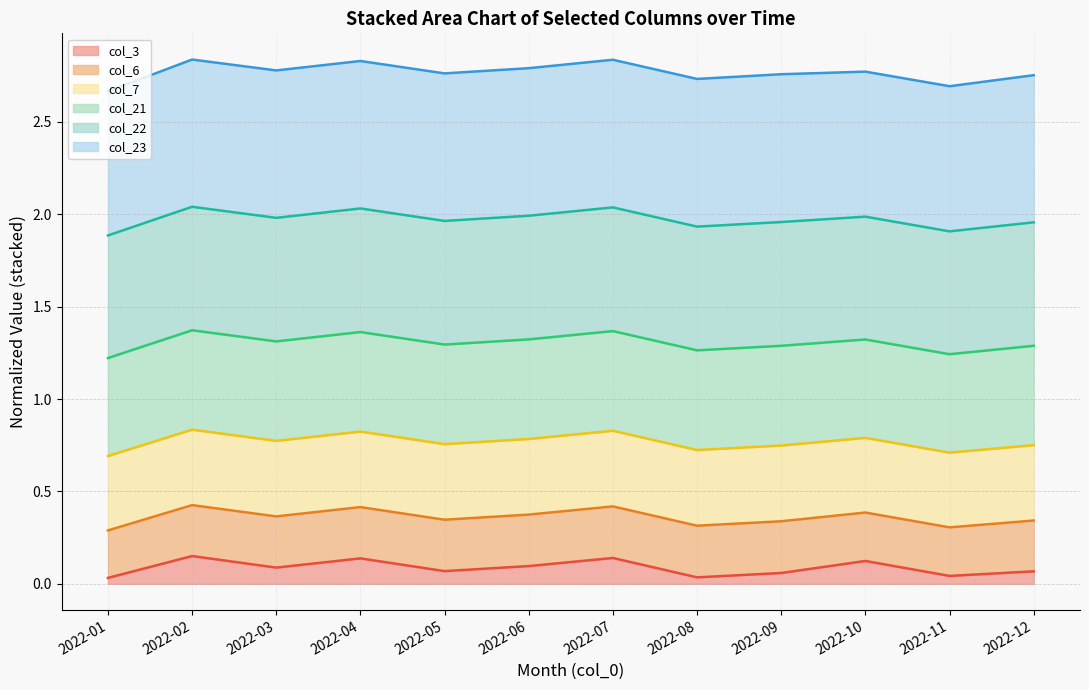

Which series has the widest spread of values?

col_23 line